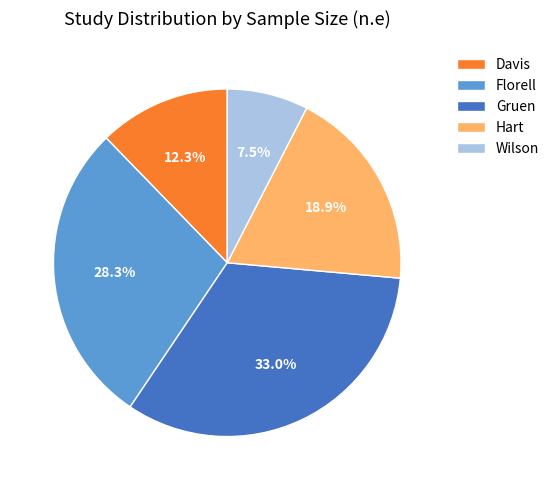

How many slices are in this pie chart?

5